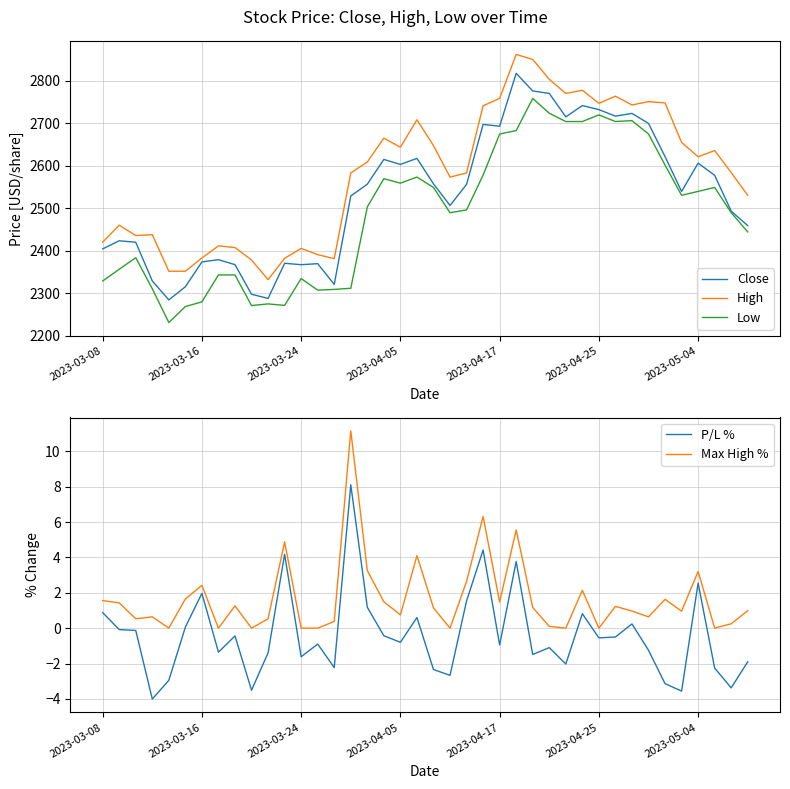

What is the difference between the maximum and minimum values in the Max High % series?

11.2